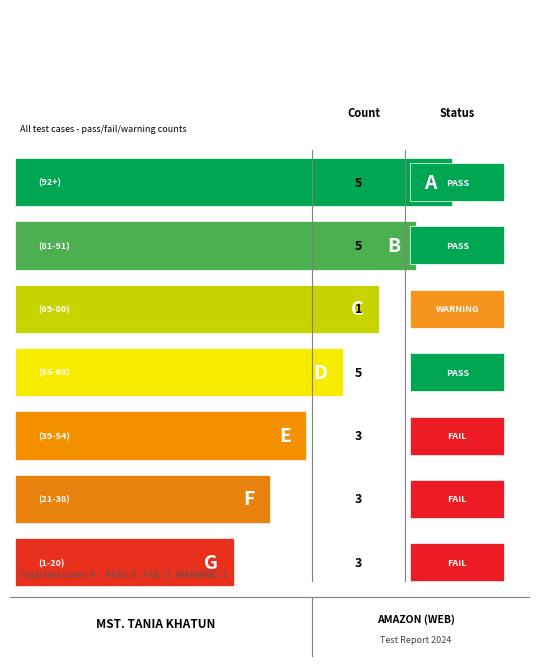

The value at FAIL is 5. True or false?

False